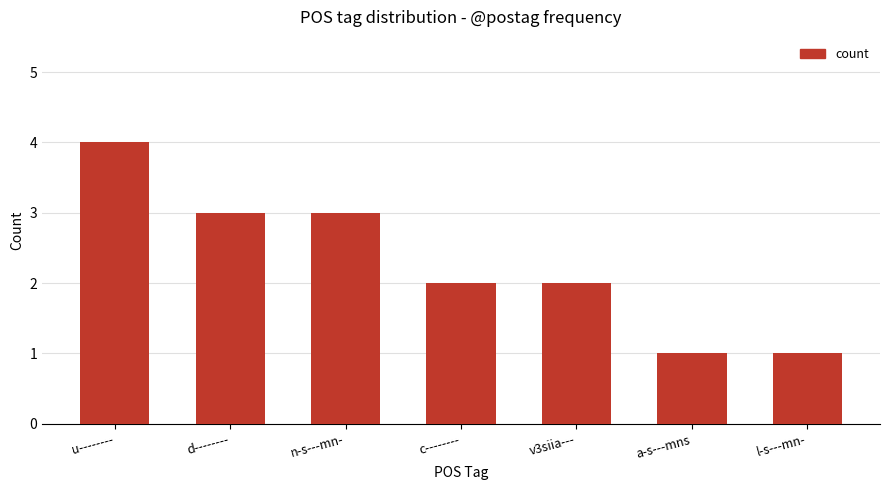

What is the ratio of the value at a-s---mns to the value at v3siia---?

0.5